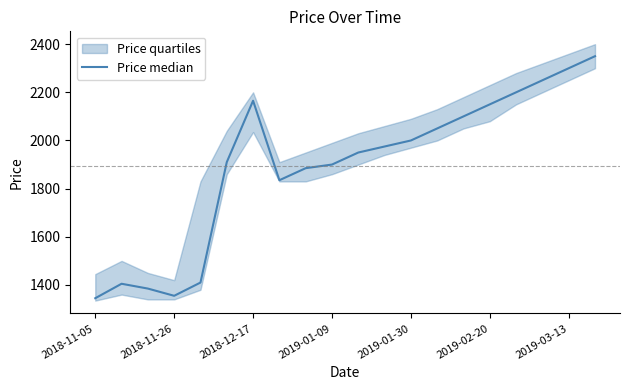

What is the value of the 13th point from the left?

2000